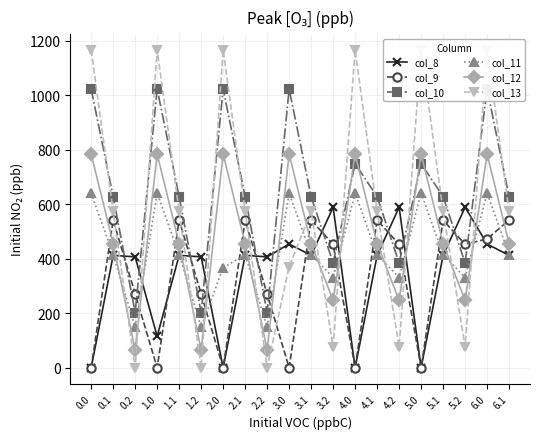

What position from the left is 5.1?

17